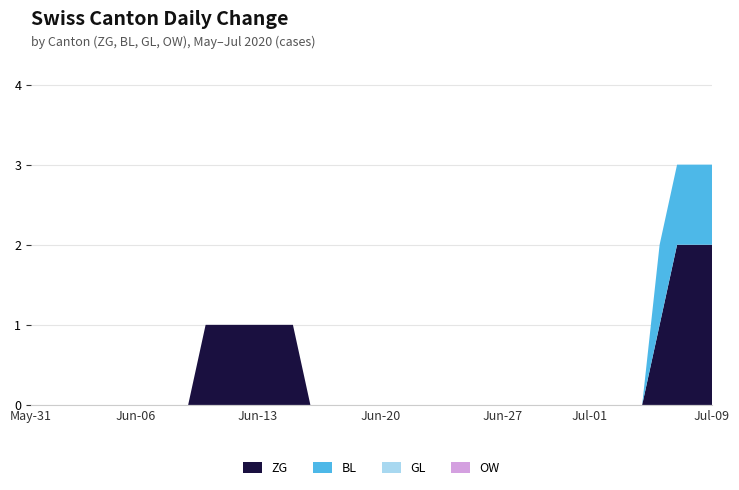

Reading left to right, what are all the values shown in this chart?

ZG: 2020-05-31=0	2020-06-01=0	2020-06-02=0	2020-06-03=0	2020-06-04=0	2020-06-05=0	2020-06-06=0	2020-06-07=0	2020-06-08=0	2020-06-09=0	2020-06-10=1	2020-06-11=1	2020-06-12=1	2020-06-13=1	2020-06-14=1	2020-06-15=1	2020-06-16=0	2020-06-17=0	2020-06-18=0	2020-06-19=0	2020-06-20=0	2020-06-21=0	2020-06-22=0	2020-06-23=0	2020-06-24=0	2020-06-25=0	2020-06-26=0	2020-06-27=0	2020-06-28=0	2020-06-29=0	2020-06-30=0	2020-07-01=0	2020-07-02=0	2020-07-03=0	2020-07-04=0	2020-07-05=0	2020-07-06=1	2020-07-07=2	2020-07-08=2	2020-07-09=2
BL: 2020-05-31=0	2020-06-01=0	2020-06-02=0	2020-06-03=0	2020-06-04=0	2020-06-05=0	2020-06-06=0	2020-06-07=0	2020-06-08=0	2020-06-09=0	2020-06-10=0	2020-06-11=0	2020-06-12=0	2020-06-13=0	2020-06-14=0	2020-06-15=0	2020-06-16=0	2020-06-17=0	2020-06-18=0	2020-06-19=0	2020-06-20=0	2020-06-21=0	2020-06-22=0	2020-06-23=0	2020-06-24=0	2020-06-25=0	2020-06-26=0	2020-06-27=0	2020-06-28=0	2020-06-29=0	2020-06-30=0	2020-07-01=0	2020-07-02=0	2020-07-03=0	2020-07-04=0	2020-07-05=0	2020-07-06=1	2020-07-07=1	2020-07-08=1	2020-07-09=1
GL: 2020-05-31=0	2020-06-01=0	2020-06-02=0	2020-06-03=0	2020-06-04=0	2020-06-05=0	2020-06-06=0	2020-06-07=0	2020-06-08=0	2020-06-09=0	2020-06-10=0	2020-06-11=0	2020-06-12=0	2020-06-13=0	2020-06-14=0	2020-06-15=0	2020-06-16=0	2020-06-17=0	2020-06-18=0	2020-06-19=0	2020-06-20=0	2020-06-21=0	2020-06-22=0	2020-06-23=0	2020-06-24=0	2020-06-25=0	2020-06-26=0	2020-06-27=0	2020-06-28=0	2020-06-29=0	2020-06-30=0	2020-07-01=0	2020-07-02=0	2020-07-03=0	2020-07-04=0	2020-07-05=0	2020-07-06=0	2020-07-07=0	2020-07-08=0	2020-07-09=0
OW: 2020-05-31=0	2020-06-01=0	2020-06-02=0	2020-06-03=0	2020-06-04=0	2020-06-05=0	2020-06-06=0	2020-06-07=0	2020-06-08=0	2020-06-09=0	2020-06-10=0	2020-06-11=0	2020-06-12=0	2020-06-13=0	2020-06-14=0	2020-06-15=0	2020-06-16=0	2020-06-17=0	2020-06-18=0	2020-06-19=0	2020-06-20=0	2020-06-21=0	2020-06-22=0	2020-06-23=0	2020-06-24=0	2020-06-25=0	2020-06-26=0	2020-06-27=0	2020-06-28=0	2020-06-29=0	2020-06-30=0	2020-07-01=0	2020-07-02=0	2020-07-03=0	2020-07-04=0	2020-07-05=0	2020-07-06=0	2020-07-07=0	2020-07-08=0	2020-07-09=0